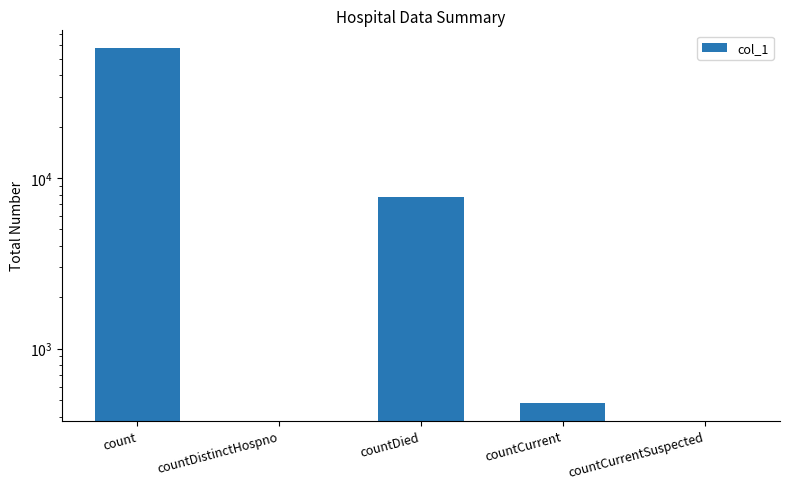

What is the greatest value displayed?

57673